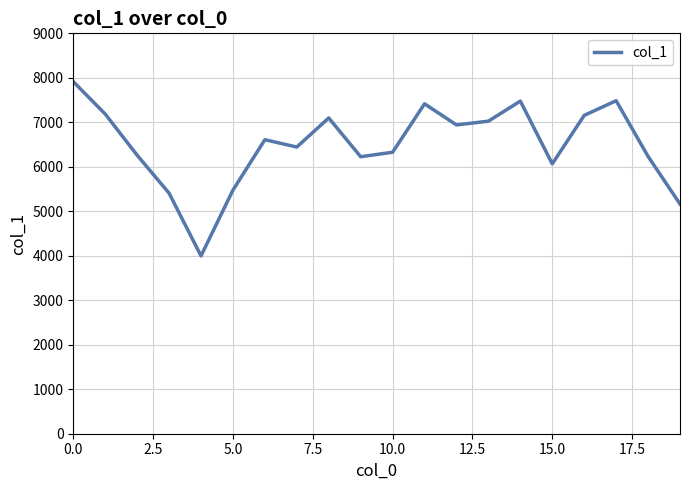

What is the smallest value displayed?

3997